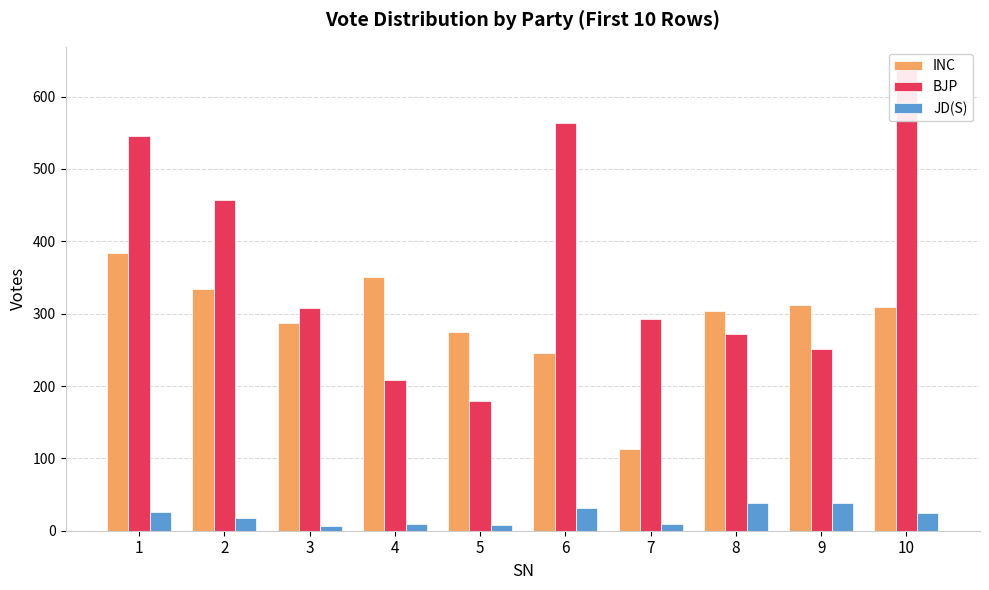

Is it true that JD(S) equals 18 at 2?

True